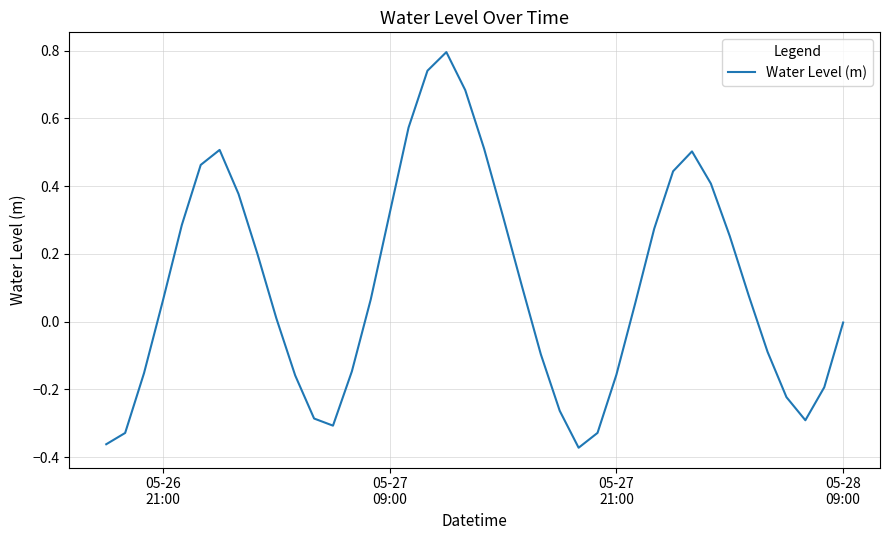

How many lines are shown in the chart?

1